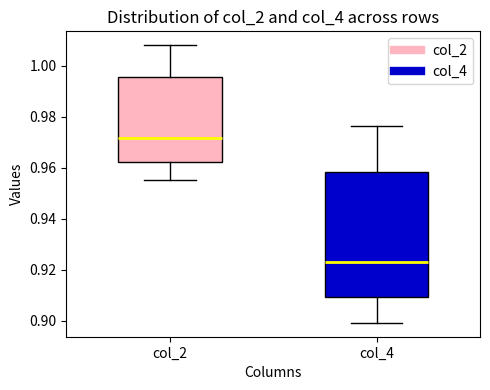

Reading left to right, read every box against the y-axis: the position of its median line, the range the box covers, and the ends of its whiskers. The values are not printed on the chart, so give them approximately, as read against the axis.

col_2: median 0.972, box 0.962 to 0.996, whiskers 0.956 to 1.008
col_4: median 0.924, box 0.910 to 0.958, whiskers 0.900 to 0.976